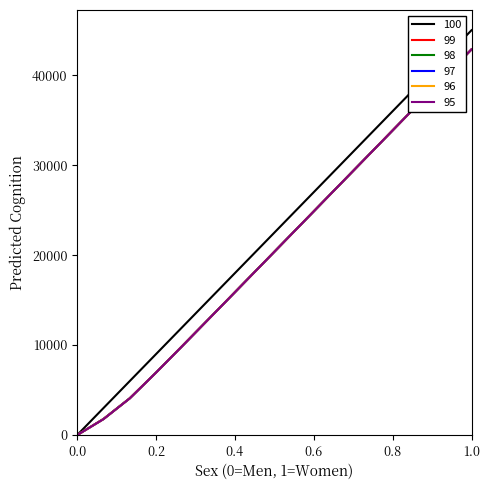

Which series has the widest spread of values?

100